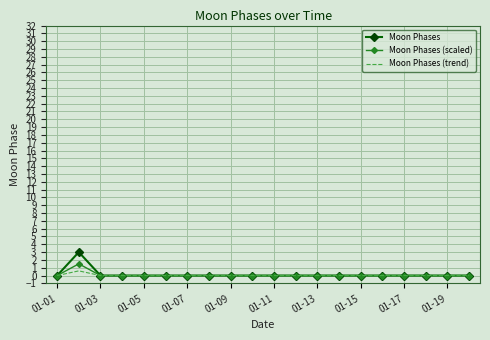

Which series has the largest range (max minus min)?

Moon Phases